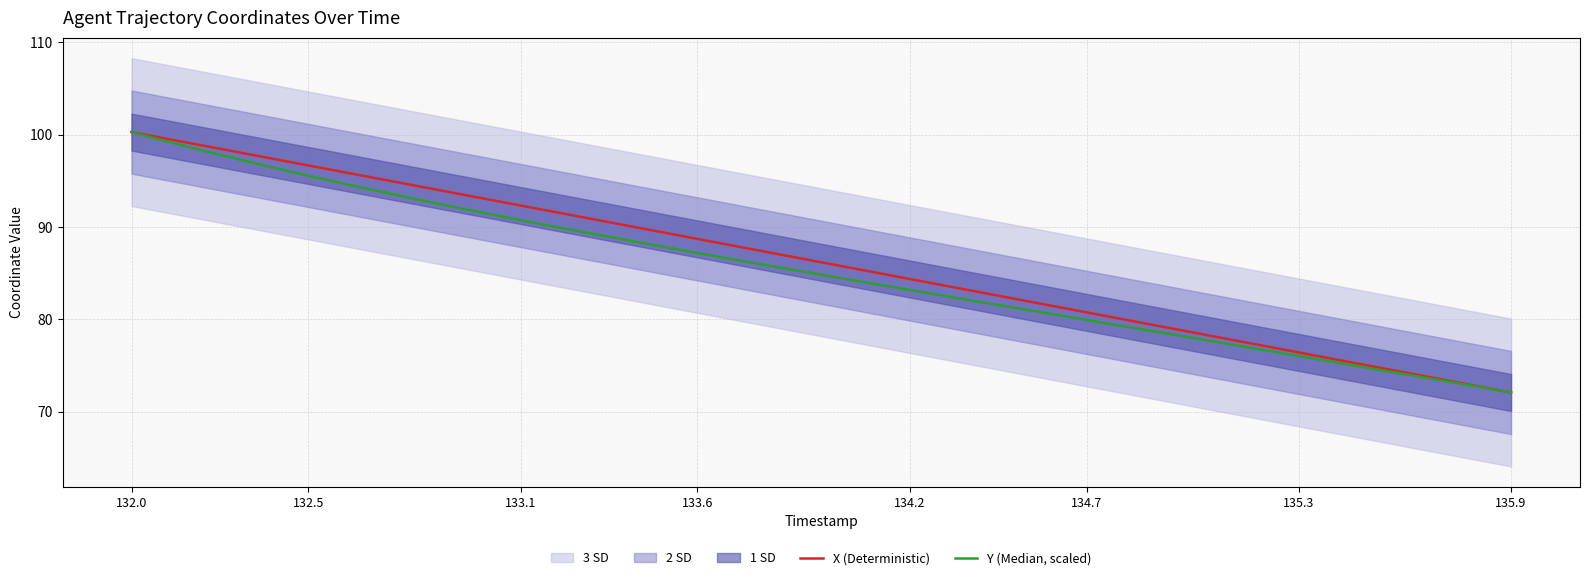

Reading left to right, what are all the values shown in this chart?

X (Deterministic): 100.3	99.5	98.8	98.1	97.4	96.7	95.9	95.2	94.5	93.8	93.0	92.3	91.6	90.9	90.2	89.4	88.7	88.0	87.3	86.5	85.8	85.1	84.4	83.6	82.9	82.2	81.5	80.8	80.0	79.3	78.6	77.9	77.1	76.4	75.7	75.0	74.3	73.5	72.8	72.1
Y (Median, scaled): 100.3	99.3	98.3	97.3	96.4	95.5	94.7	93.9	93.0	92.2	91.5	90.7	90.0	89.3	88.6	87.9	87.2	86.5	85.8	85.2	84.5	83.8	83.2	82.5	81.9	81.2	80.6	79.9	79.3	78.7	78.0	77.3	76.7	76.0	75.4	74.7	74.1	73.4	72.8	72.1